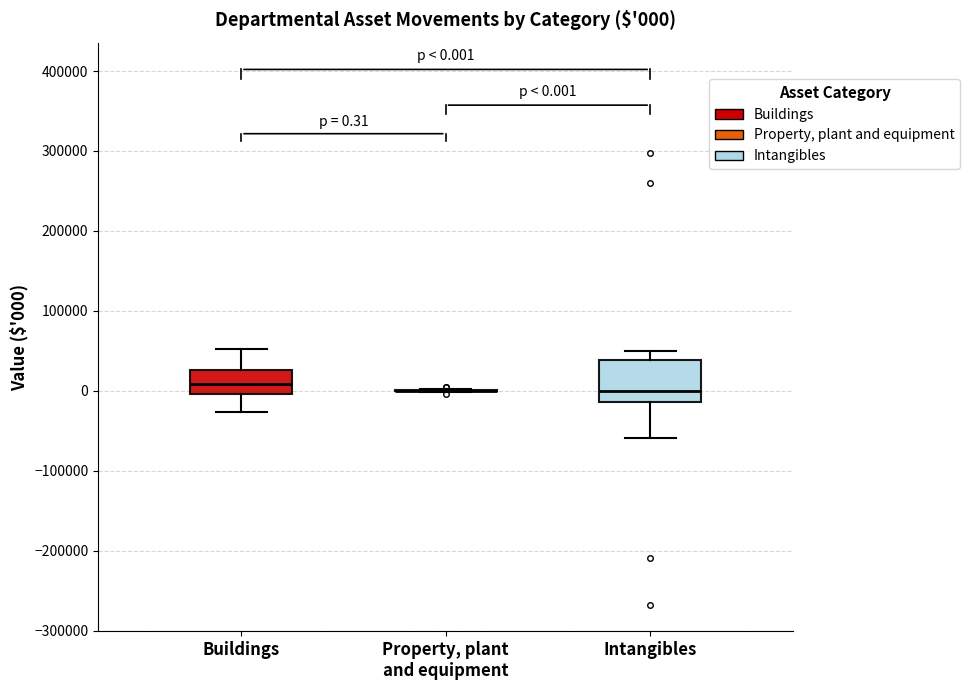

Comparing the boxes themselves (not the whiskers), which one is the tallest?

Intangibles